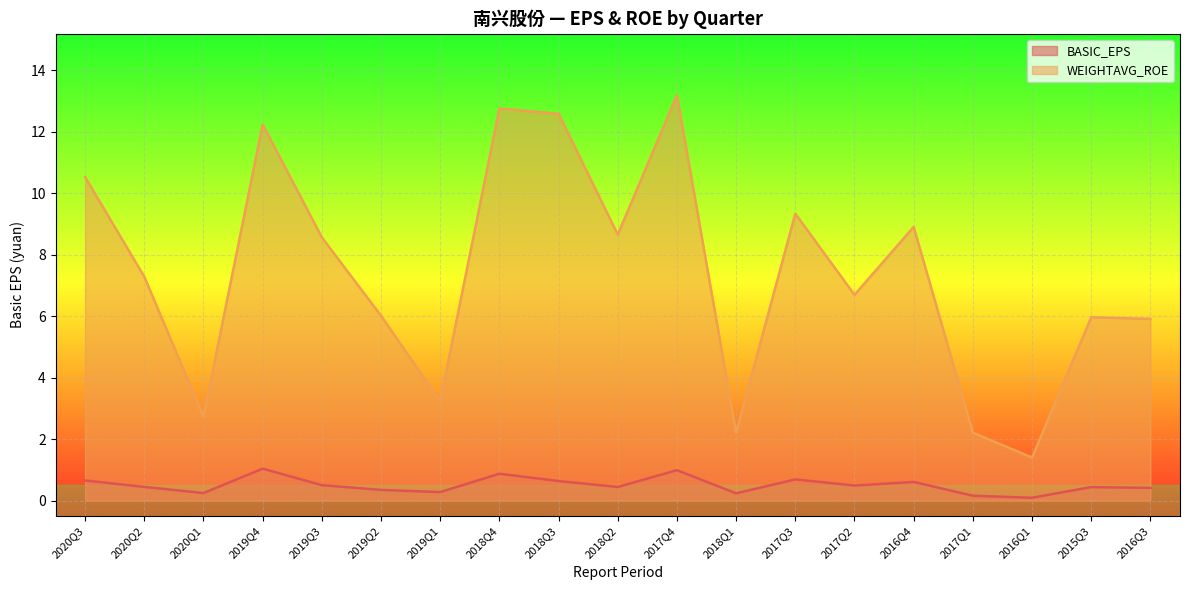

What is the smallest value displayed?

0.1